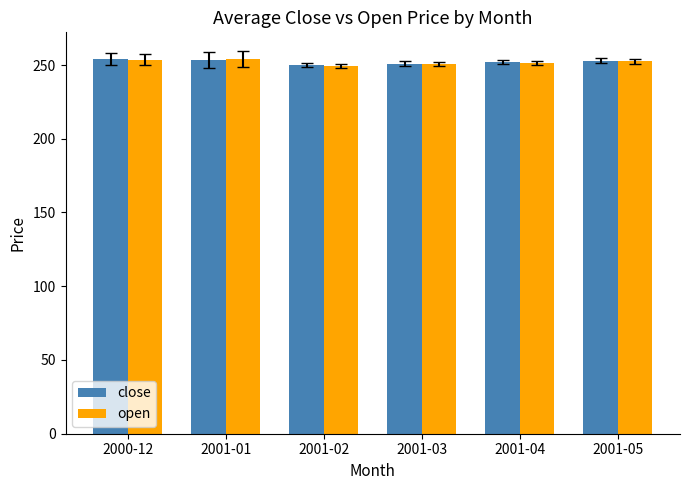

How many groups of bars are there?

6